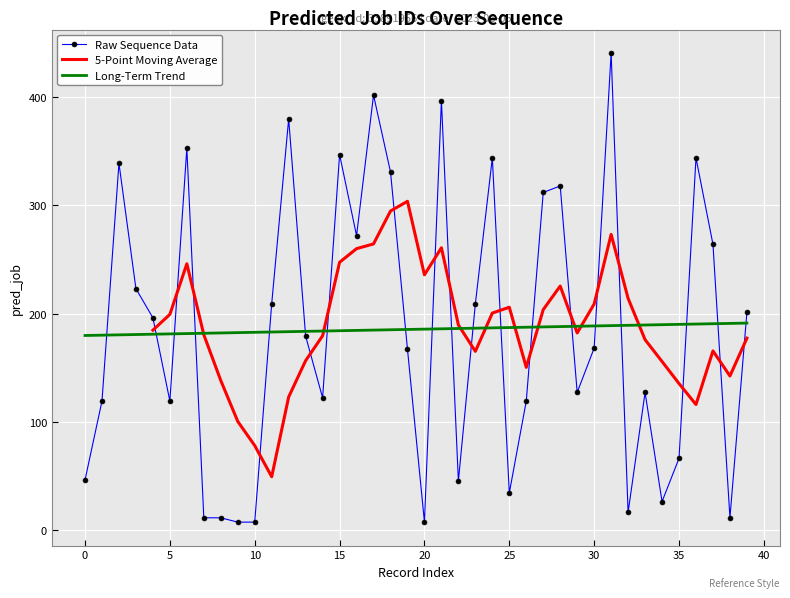

What is the change in value from 11 to 29?

-82